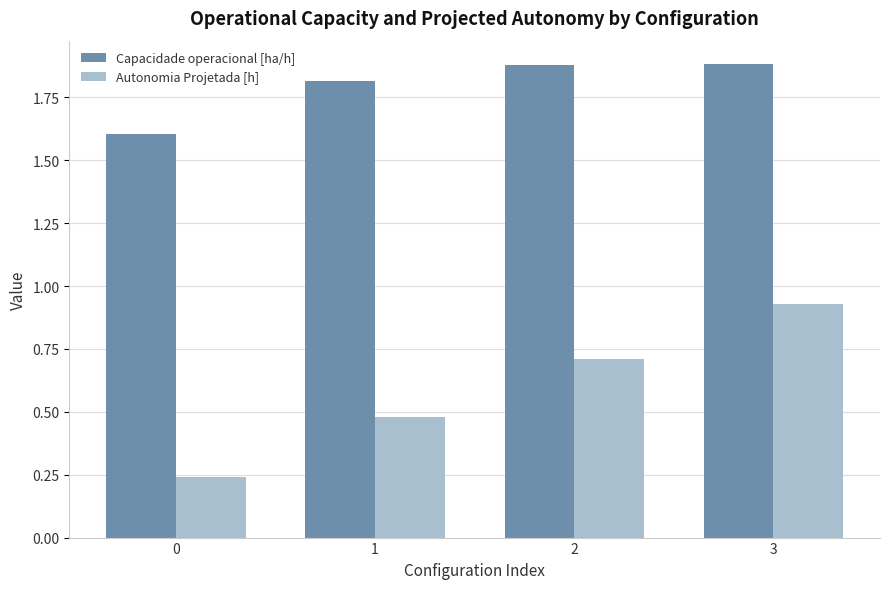

Rank the series at 3 from highest to lowest value.

Capacidade operacional [ha/h], Autonomia Projetada [h]